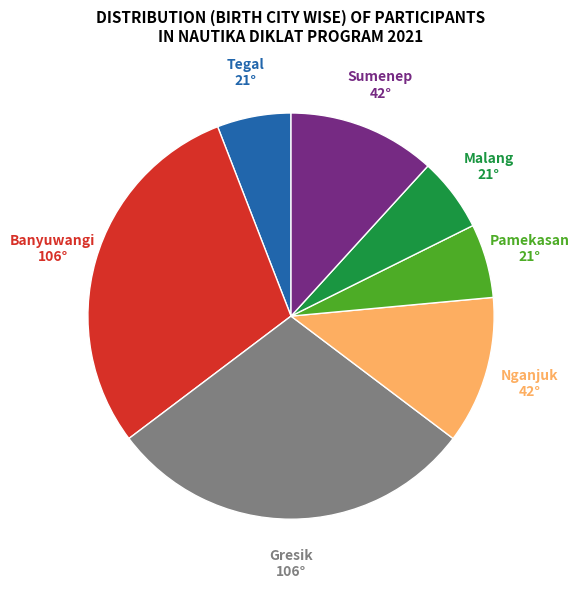

Does Banyuwangi represent more than half of the total?

No